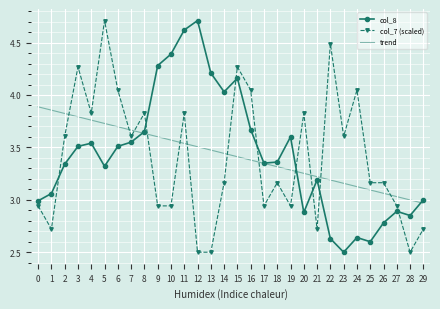

The col_8 series shows 6.3 at 13. True or false?

False